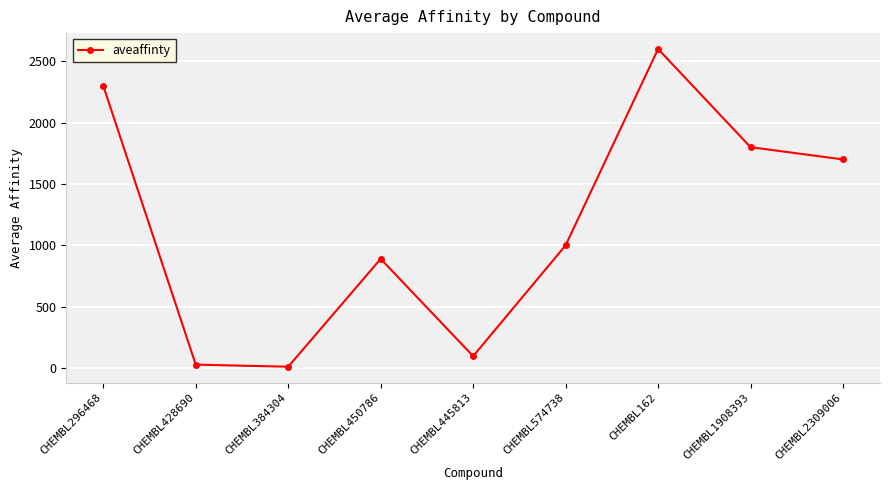

What is the difference between the maximum and minimum values?

2589